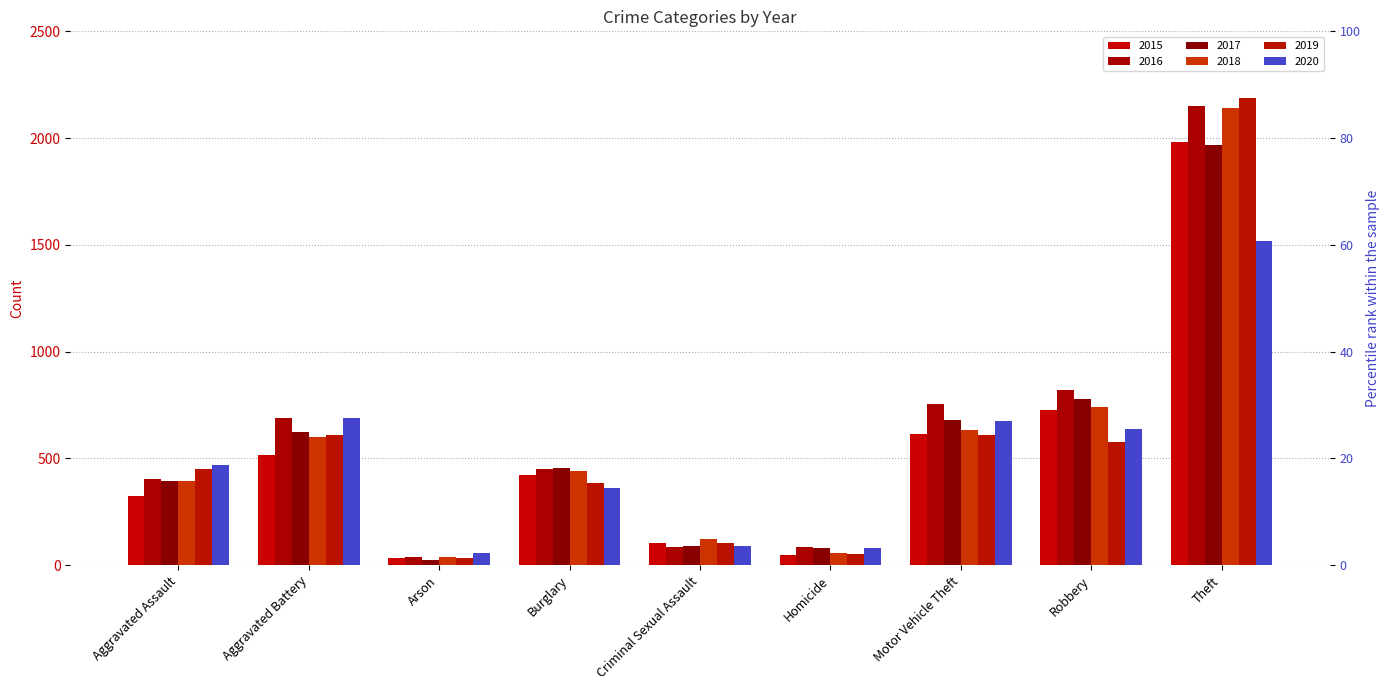

How many data points in 2015 are above 422?

4